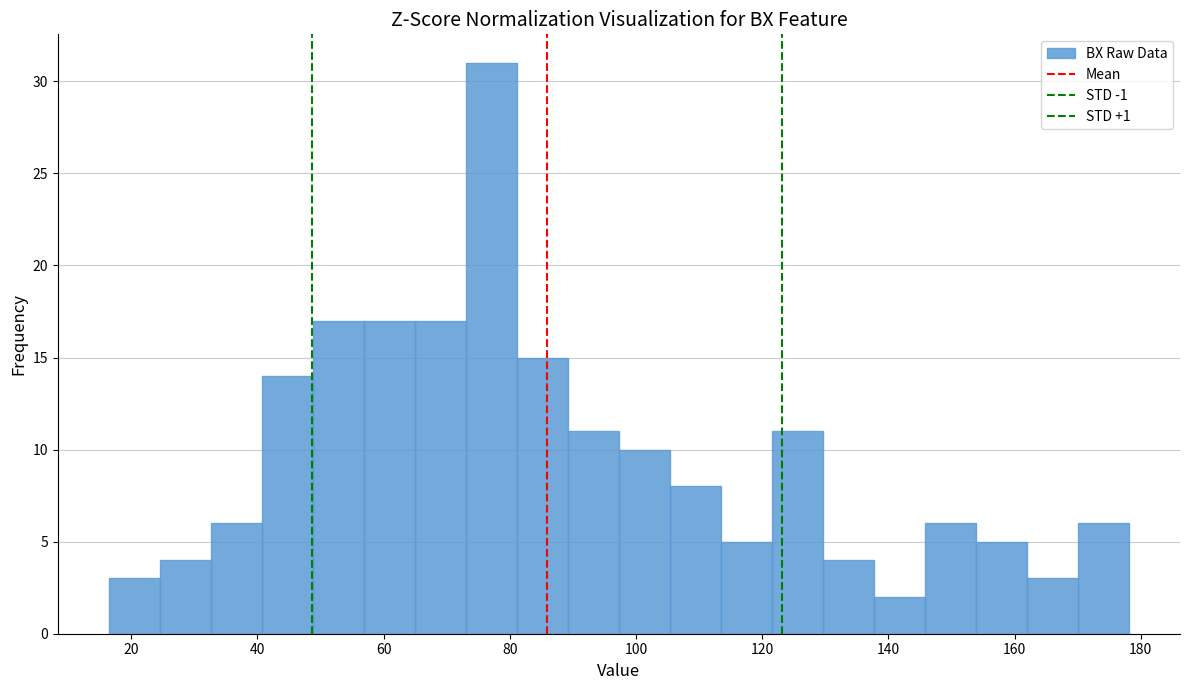

Reading left to right, list every bar in this chart as the range it spans on the x-axis followed by its height. Neither the bar edges nor the heights are printed on the chart, so give them approximately, as read against the axes.

16 to 24: 3
24 to 32: 4
32 to 40: 6
40 to 48: 14
48 to 56: 17
56 to 64: 17
64 to 74: 17
74 to 82: 31
82 to 90: 15
90 to 98: 11
98 to 106: 10
106 to 114: 8
114 to 122: 5
122 to 130: 11
130 to 138: 4
138 to 146: 2
146 to 154: 6
154 to 162: 5
162 to 170: 3
170 to 178: 6